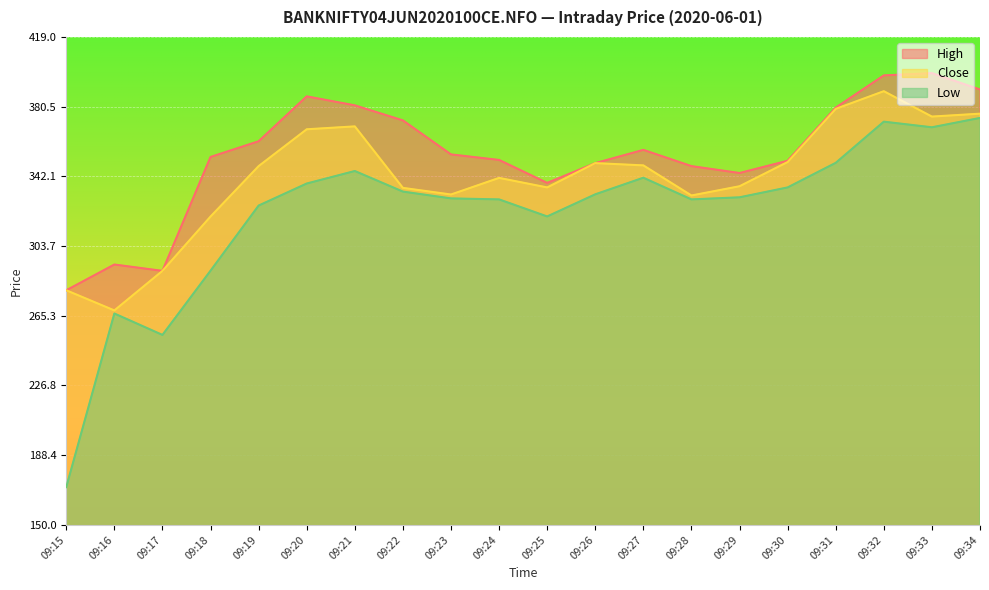

How many data points in Low are above 332?

10